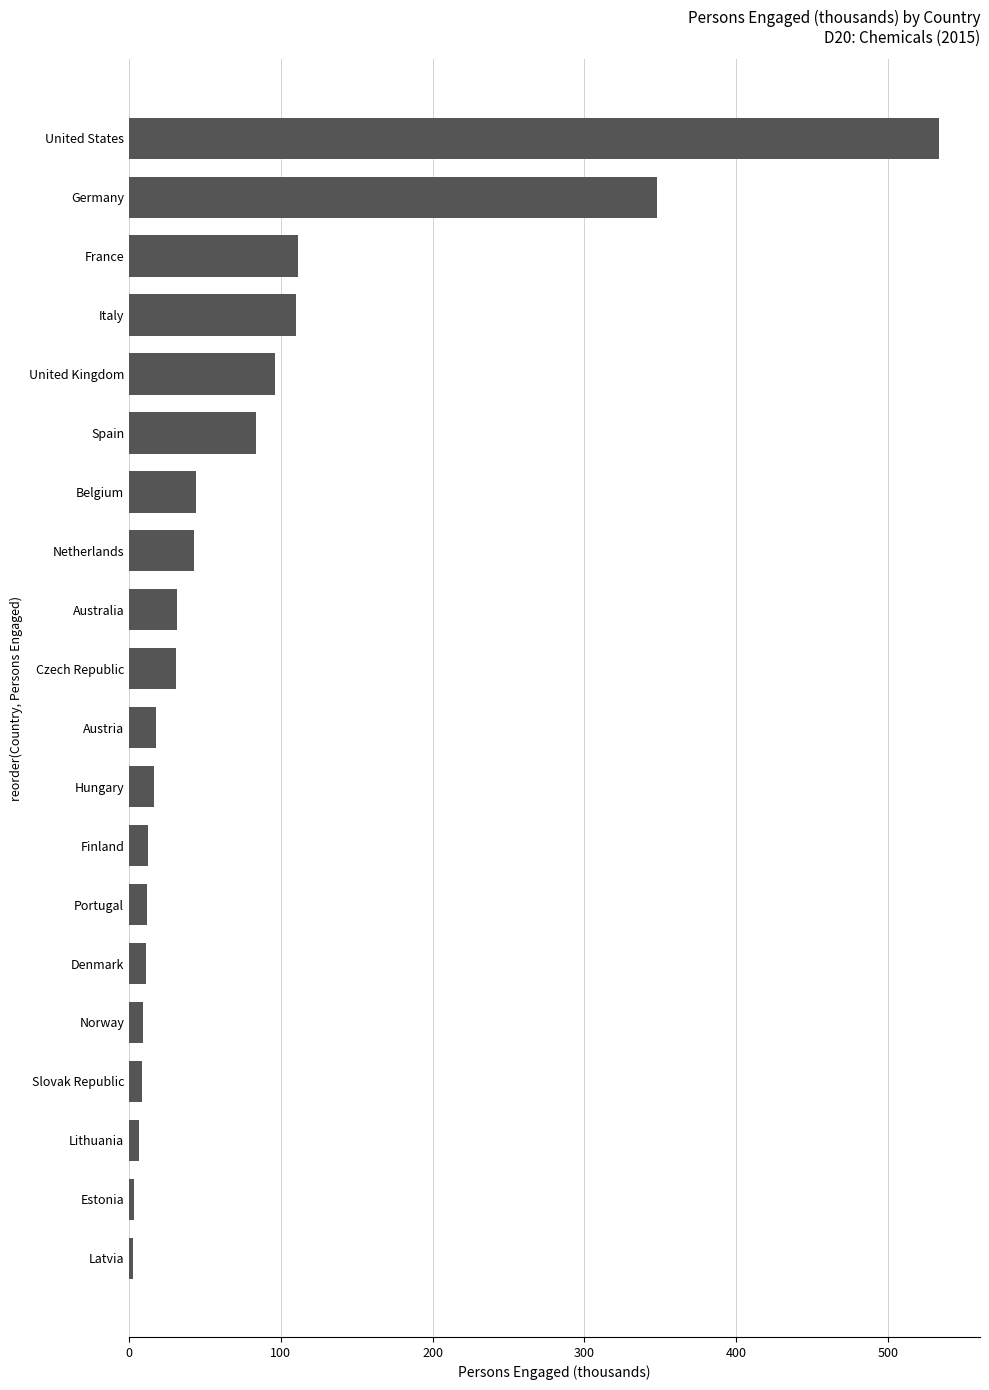

What is the label of the 12th bar from the top?

Hungary